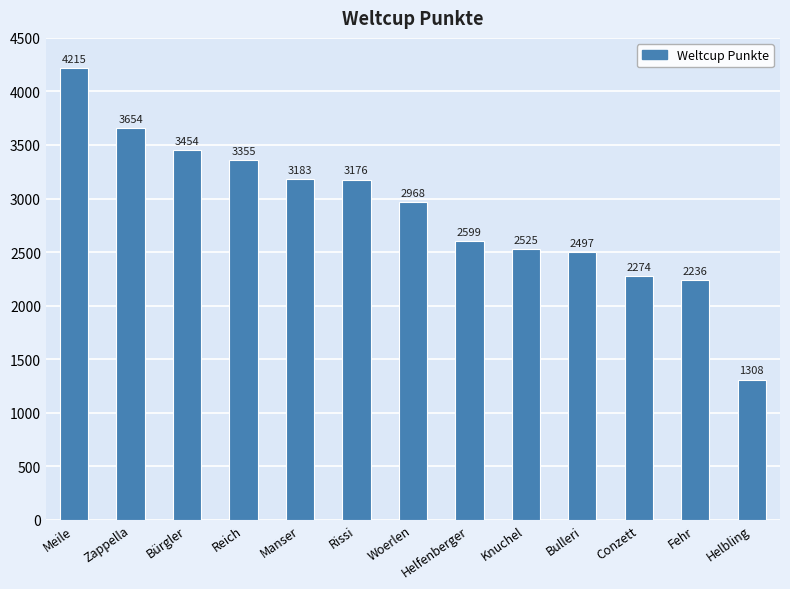

Which has a higher value, Fehr or Manser?

Manser